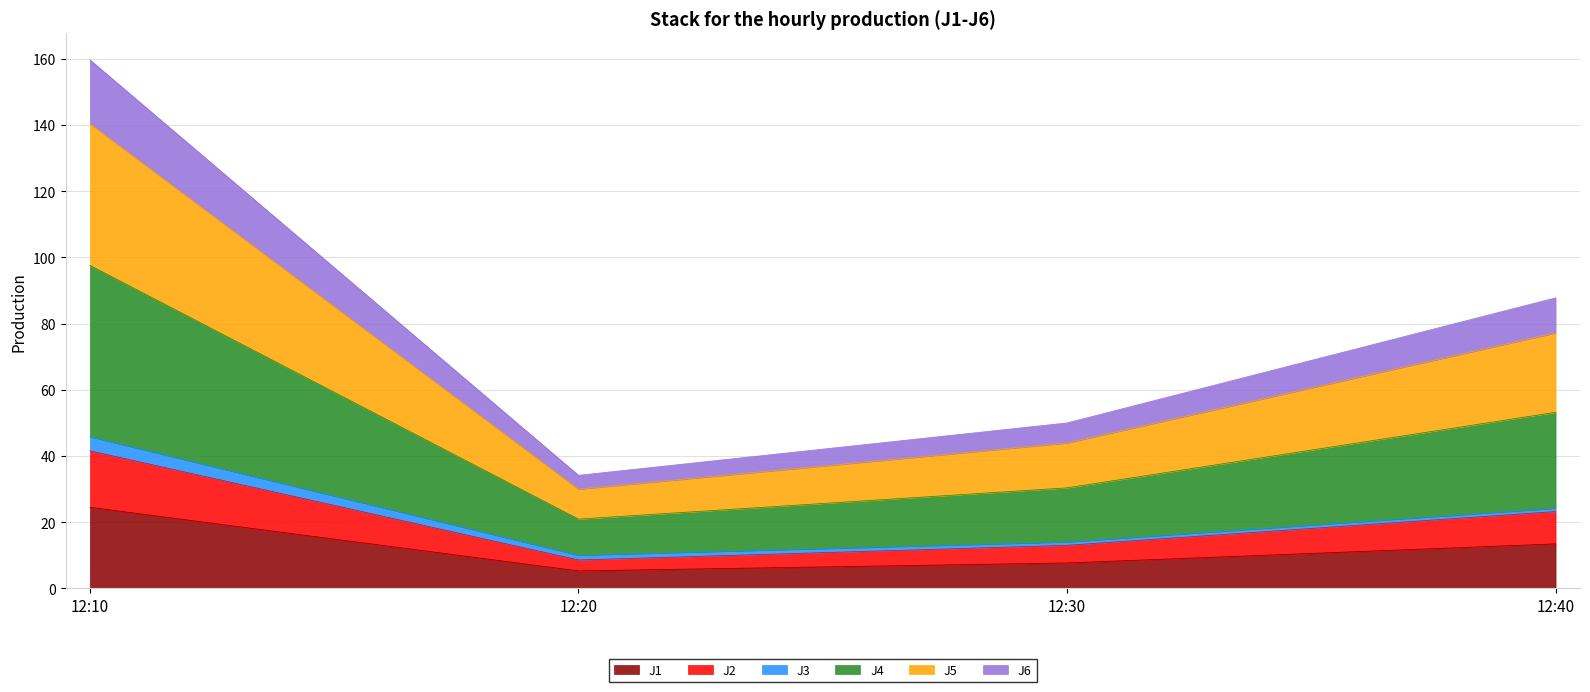

How many lines are shown in the chart?

6